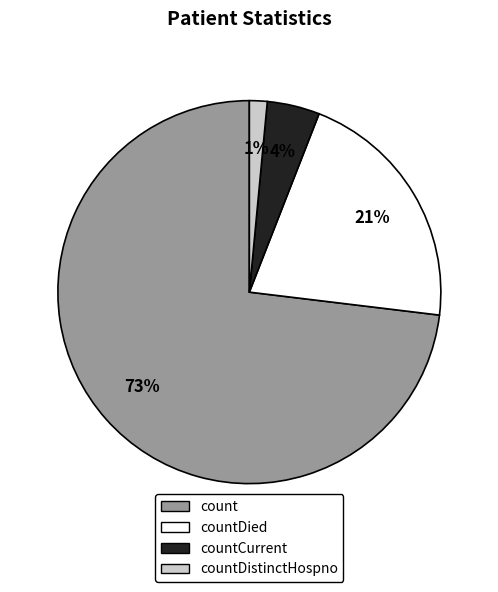

To the nearest percent, what is the average slice percentage?

25%